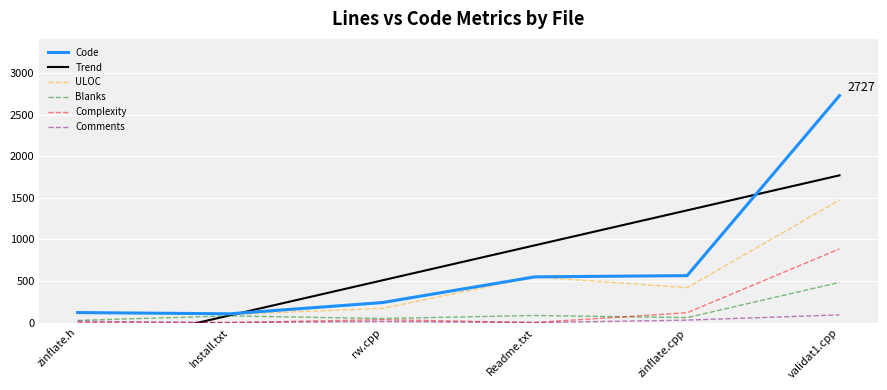

Which category has the highest value across all series?

validat1.cpp